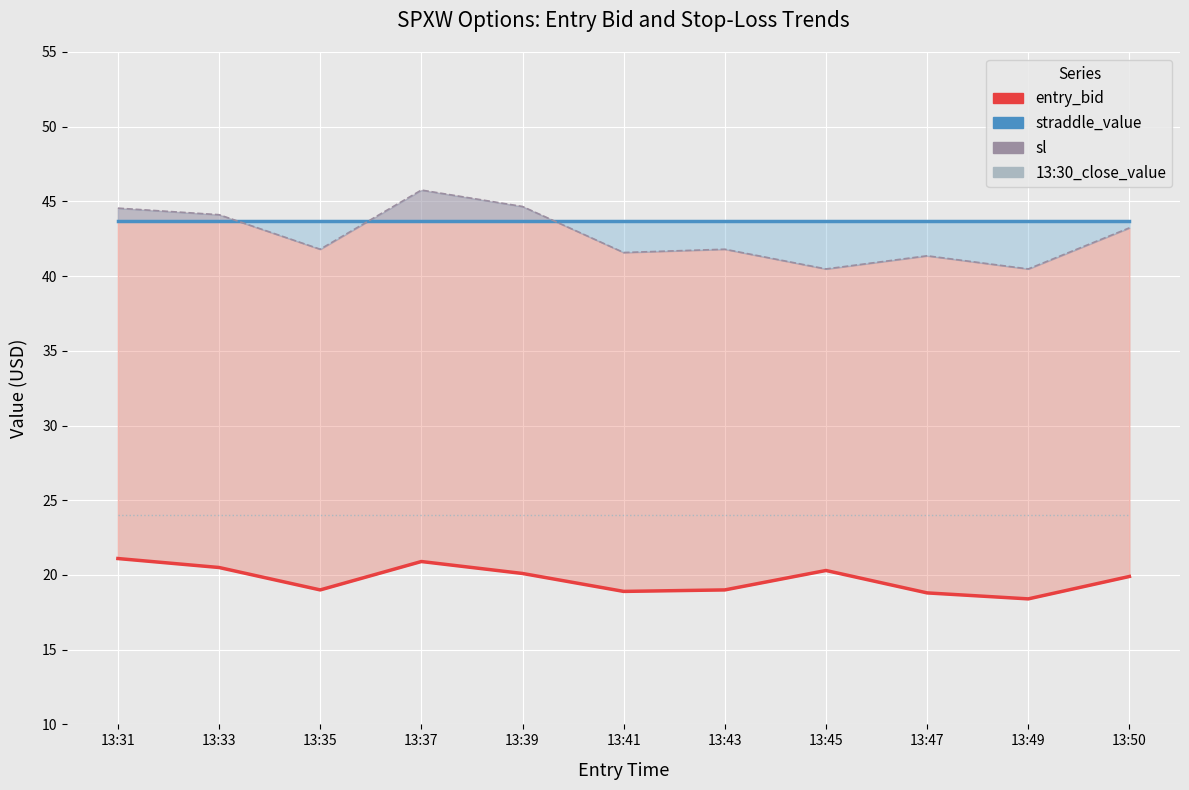

What is the difference between the highest and lowest values at 13:31?

23.4